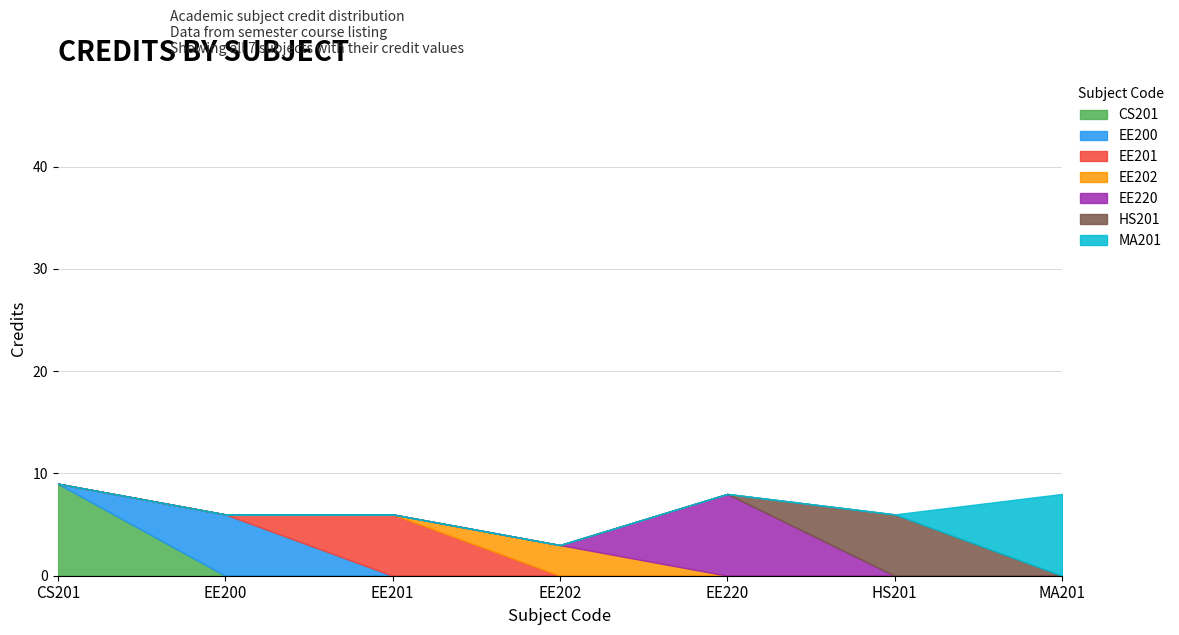

True or false: the data shows 9 at CS201.

True